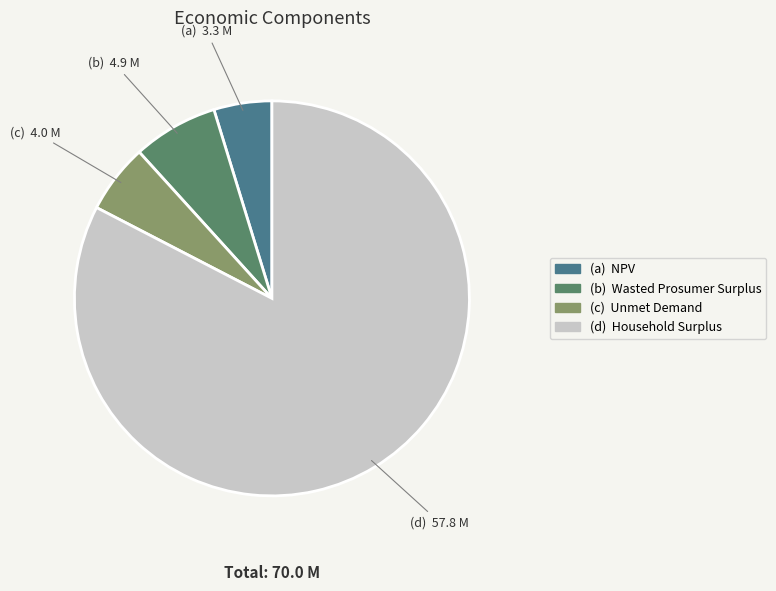

Does any single category account for the majority?

Yes